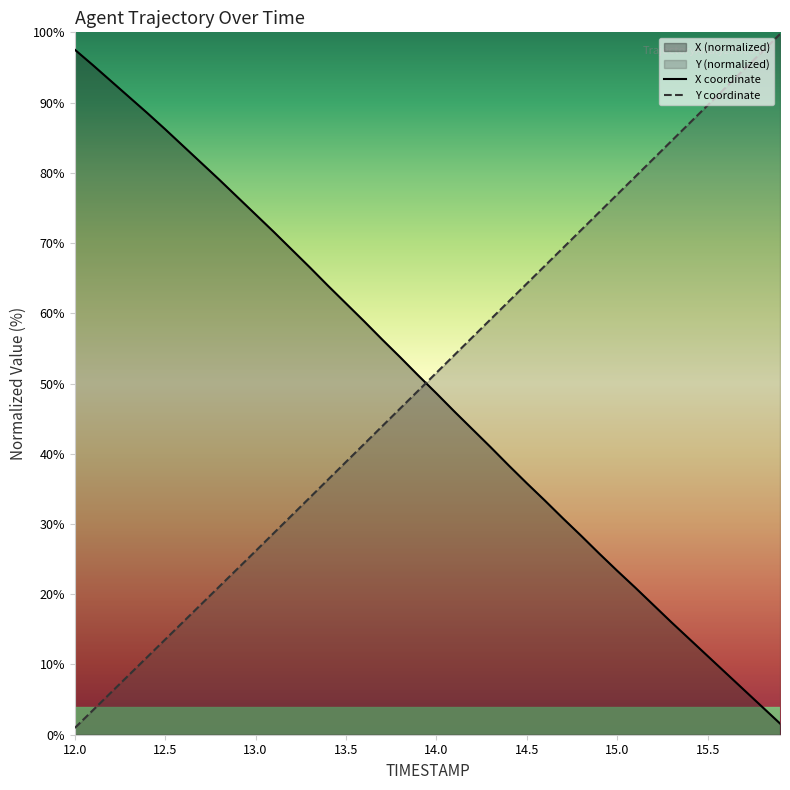

Which series ends up on top after the final intersection of Y and X?

Y